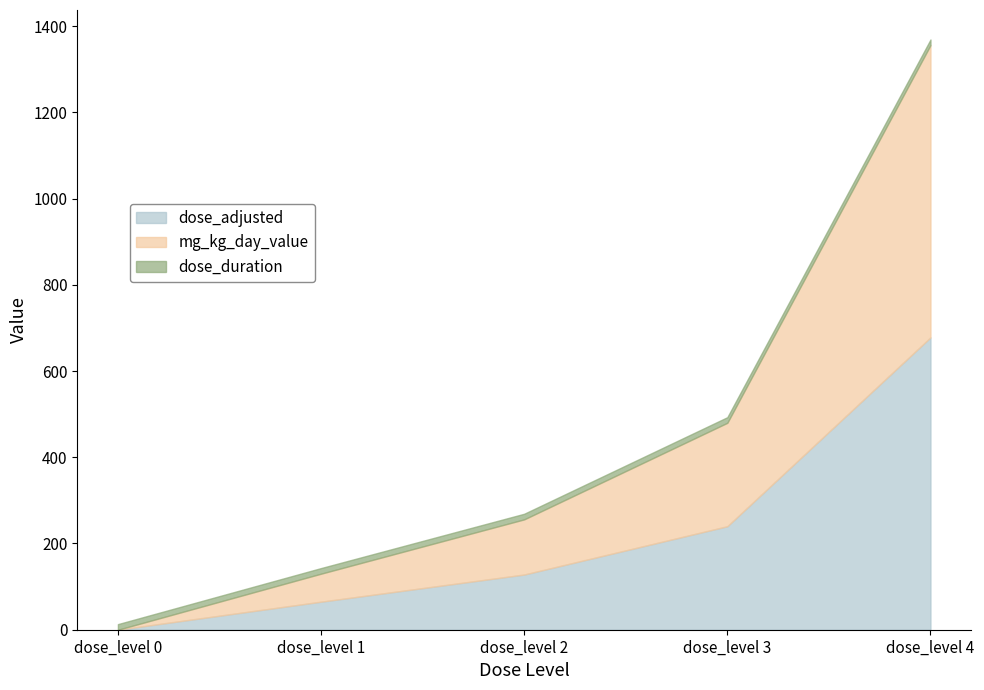

What are all the series names shown in the legend?

dose_adjusted, mg_kg_day_value, dose_duration